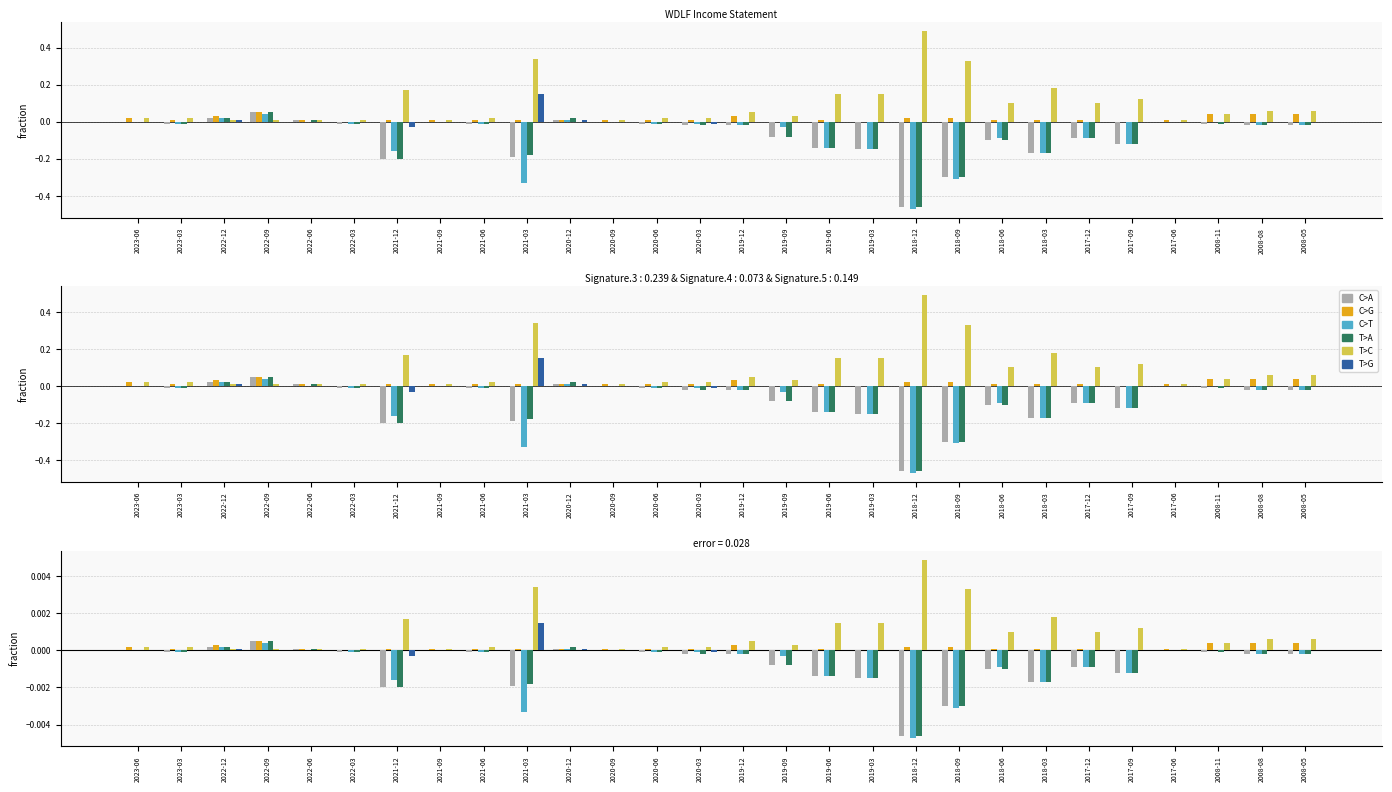

Between 2022-09 and 2019-12, which series saw the biggest shift?

C>A